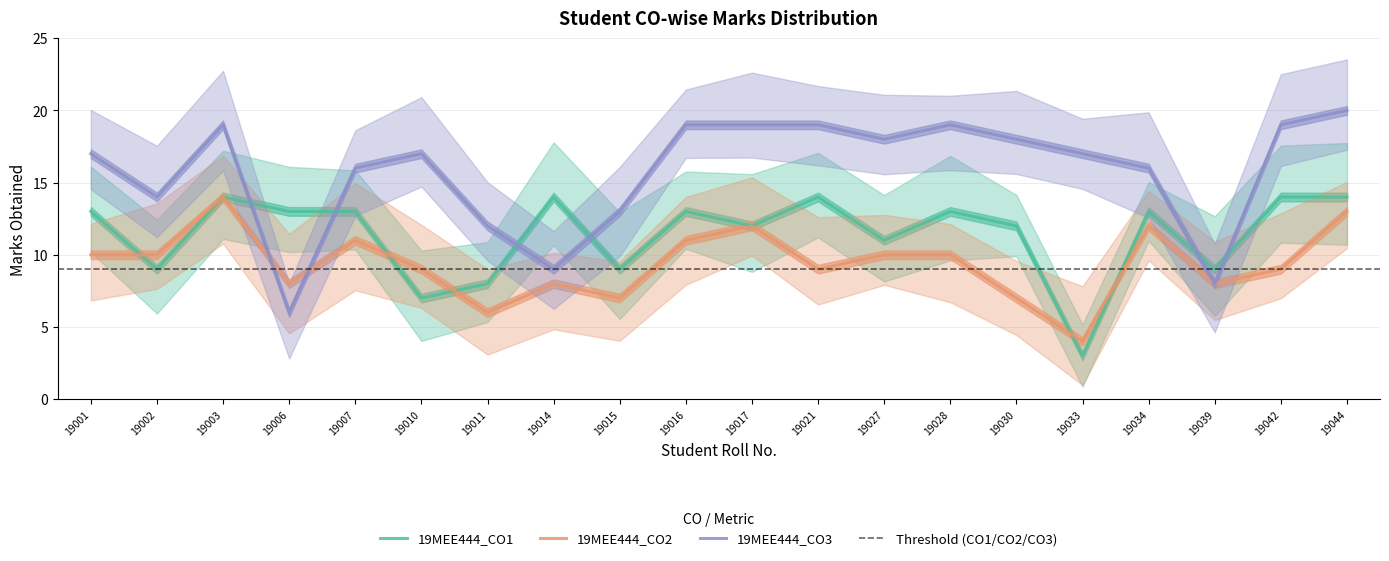

Which series has the largest range (max minus min)?

19MEE444_CO3